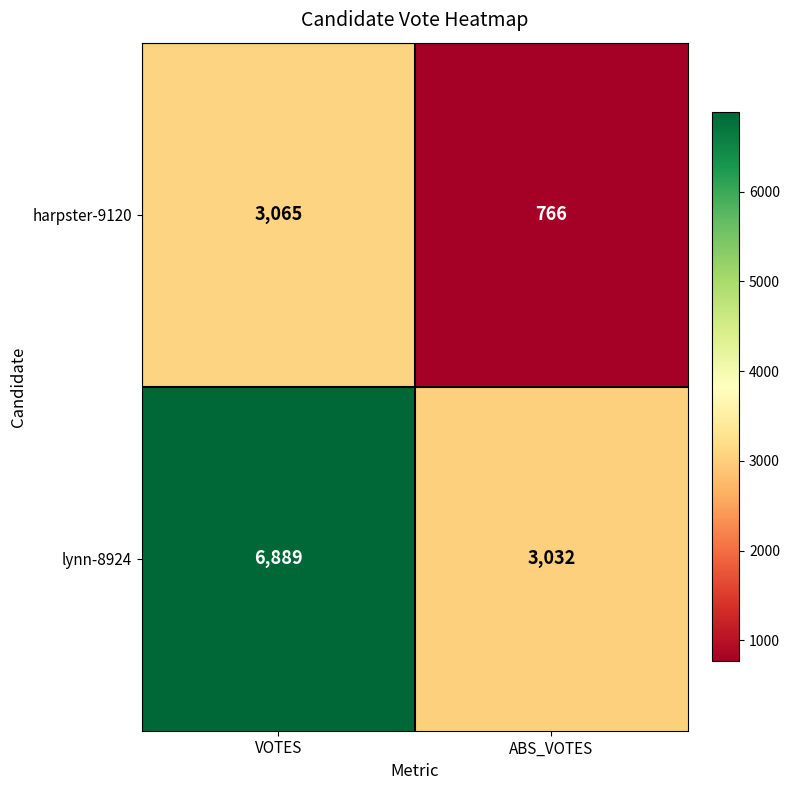

What is the difference between the lynn-8924 values at VOTES and ABS_VOTES?

3857